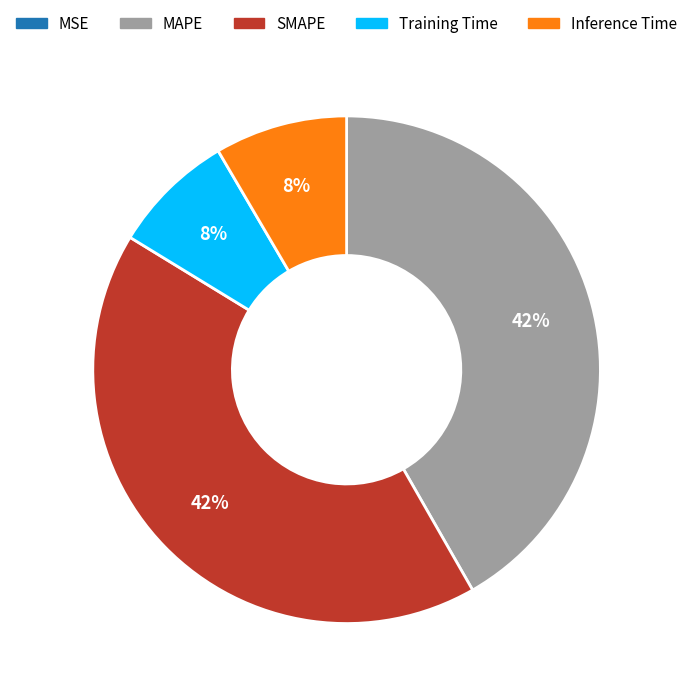

To the nearest percent, what is the difference between the MAPE and Training Time slice percentages?

34%